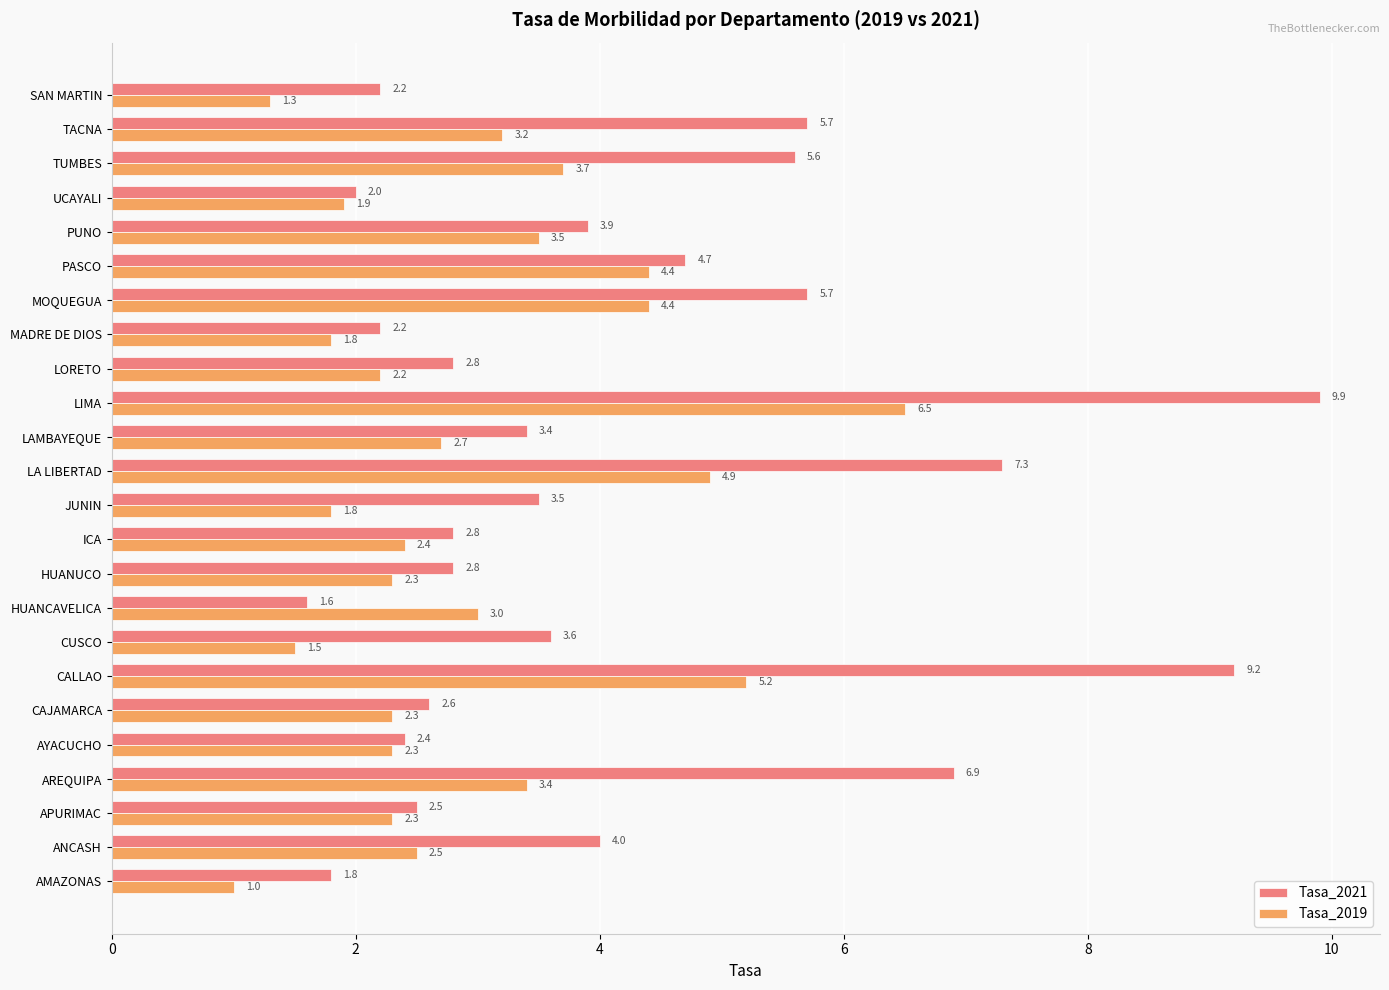

What is the spread (max minus min) of values at LA LIBERTAD?

2.4